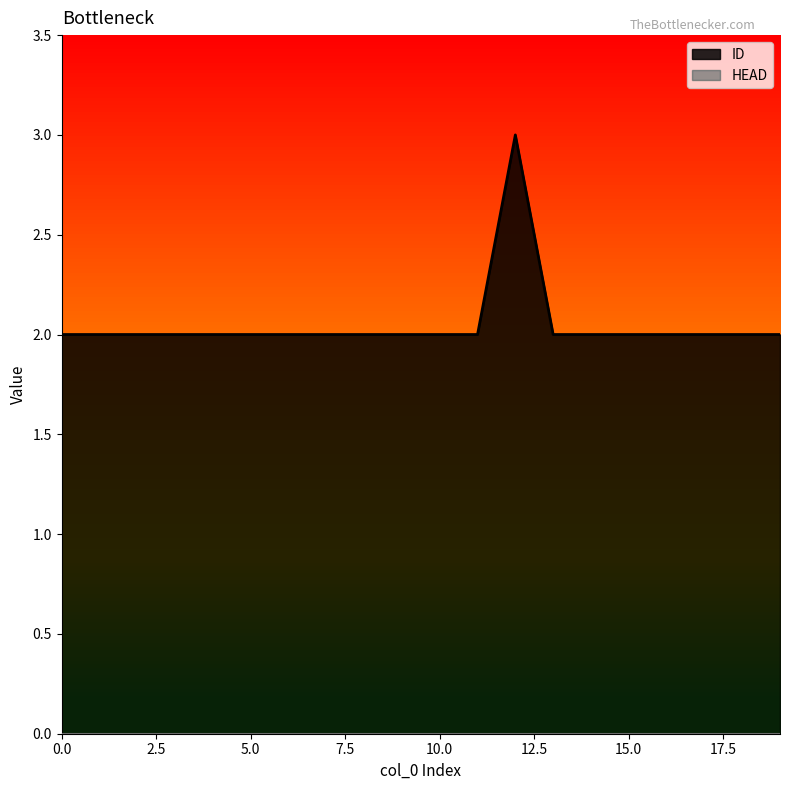

Count the values in the range 2 to 3.

20